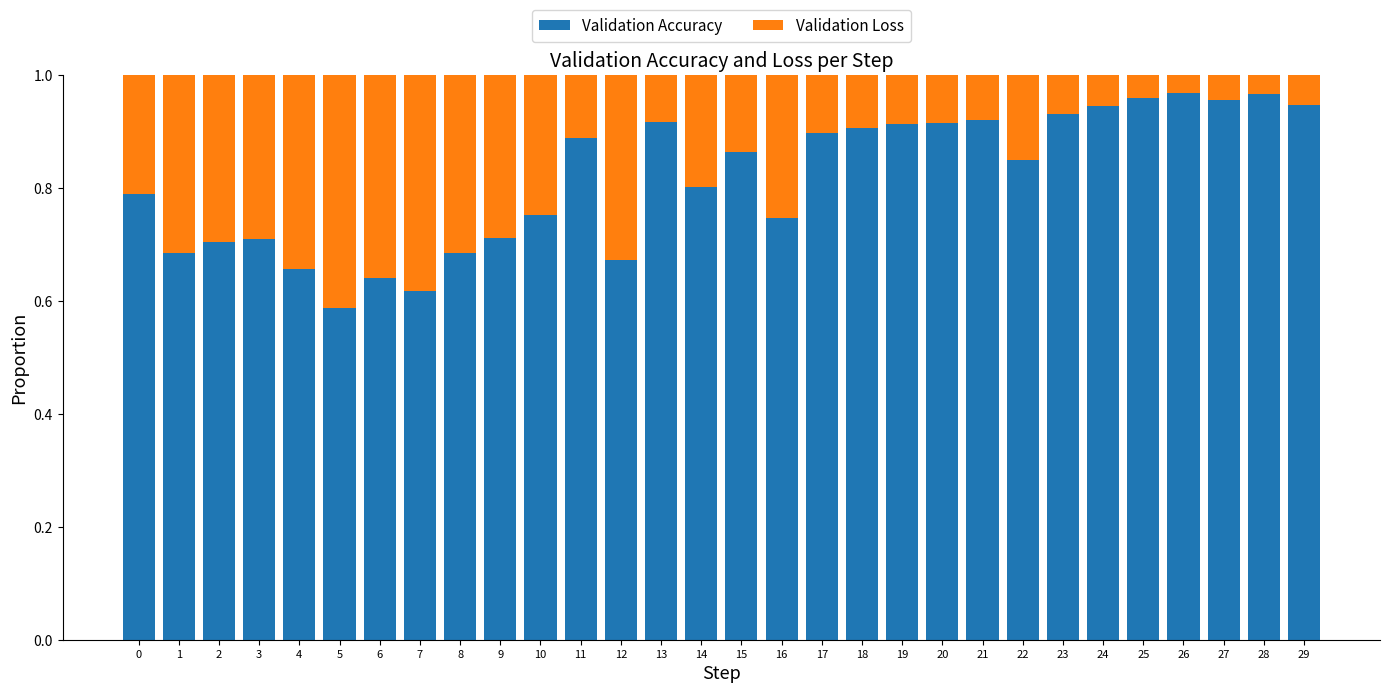

How many bars are there in total?

30